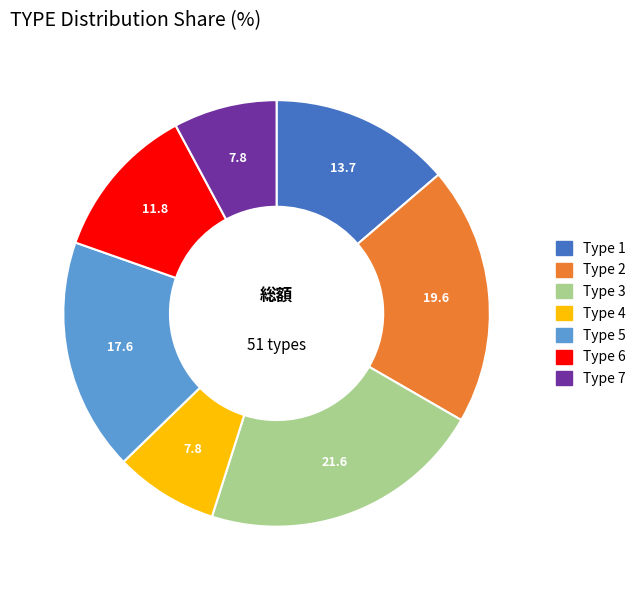

Is the sum of Type 2 and Type 5 greater than half?

No